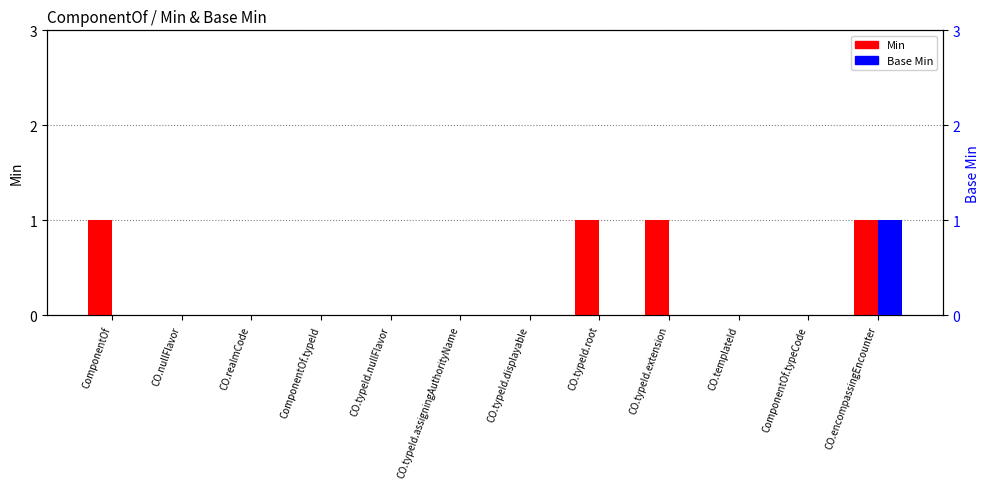

Between CO.nullFlavor and CO.typeId.displayable, which series saw the biggest shift?

Min